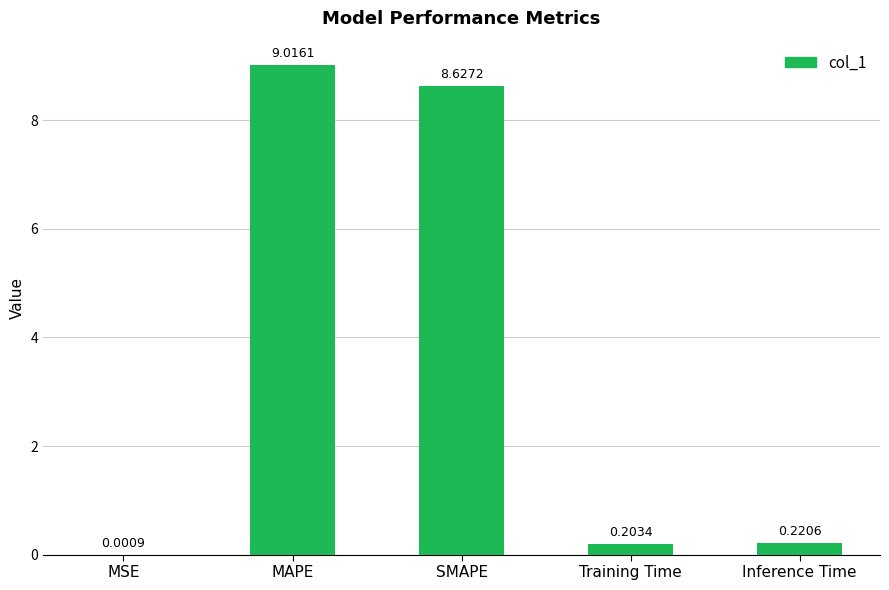

Which has a higher value, MSE or Training Time?

Training Time